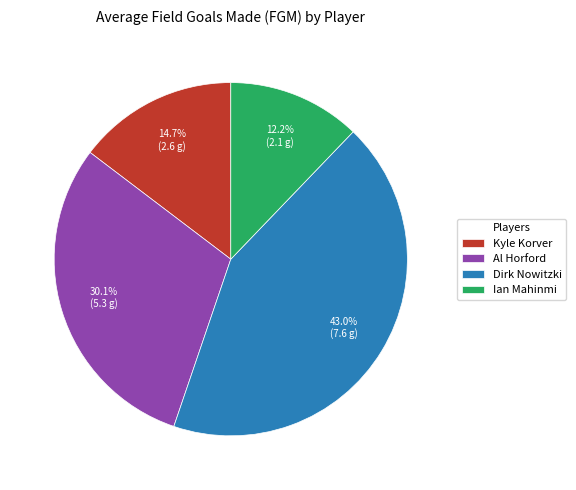

What is the total percentage of Al Horford and Kyle Korver?

44.8%